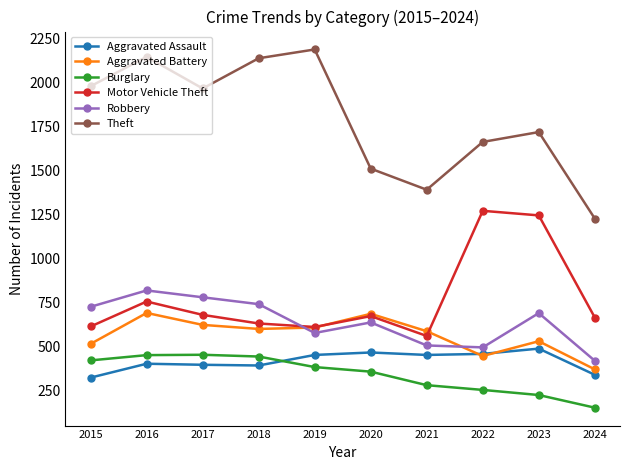

What is the value of the Aggravated Battery point at the 2nd from the left?

691